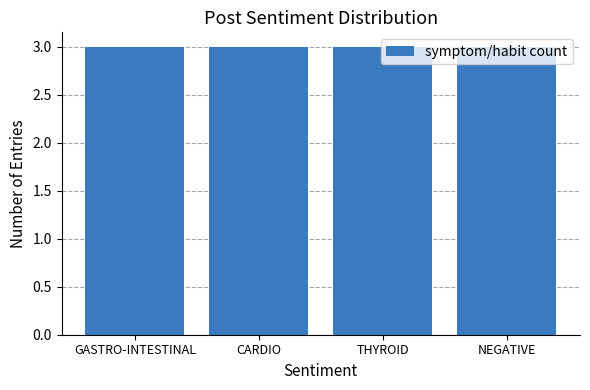

At which category is the sum across all series the highest?

Gastro-intestinal